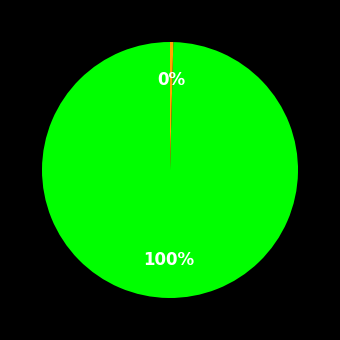

To the nearest percent, what is the average slice percentage?

50%